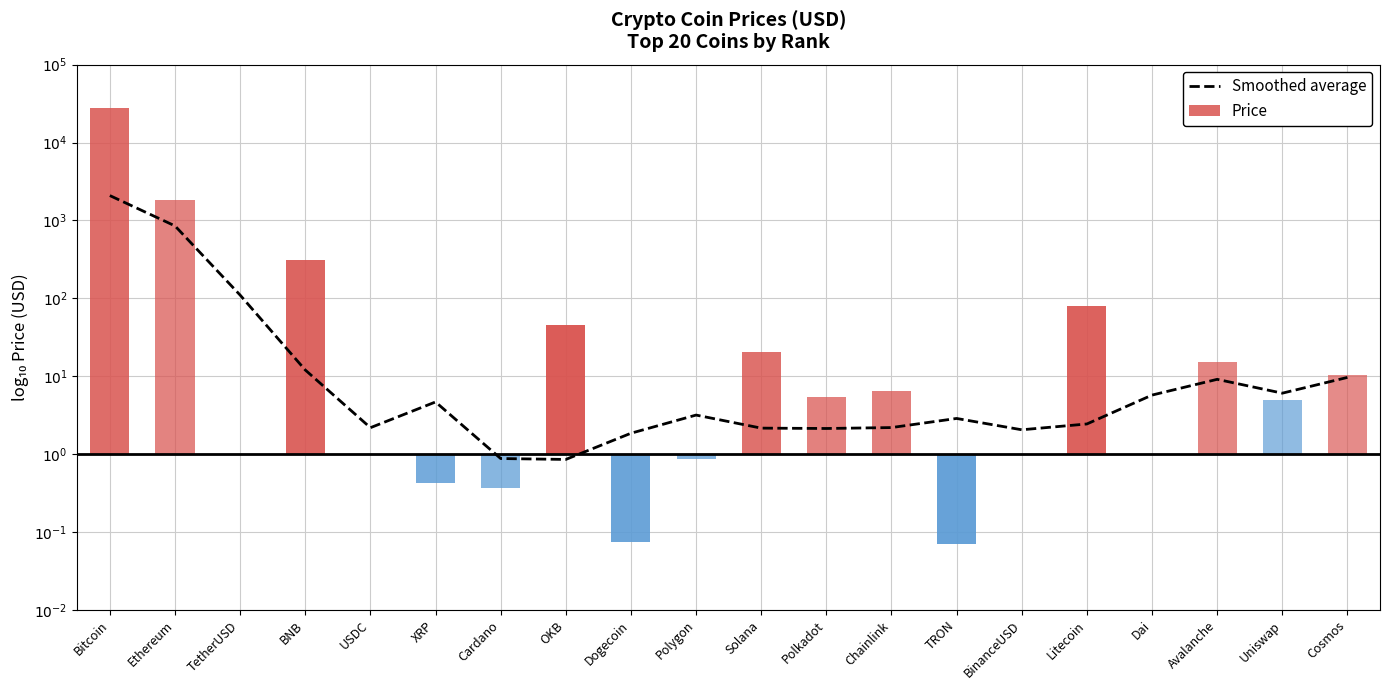

The Price series shows 0.0 at BinanceUSD. True or false?

False